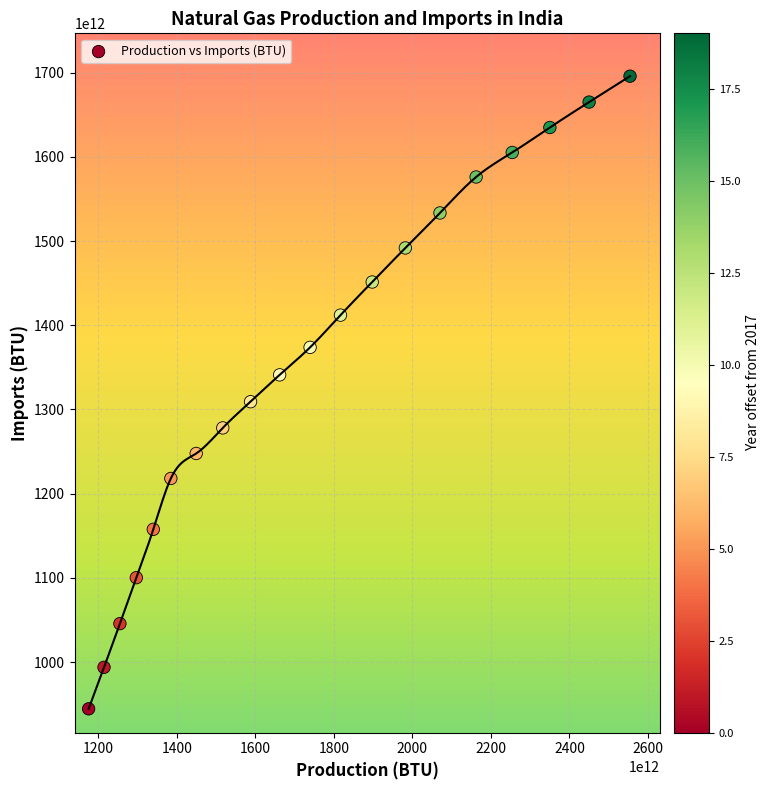

What Y value in the scatter plot is closest to 1320162704027804?

1309243611769992.0